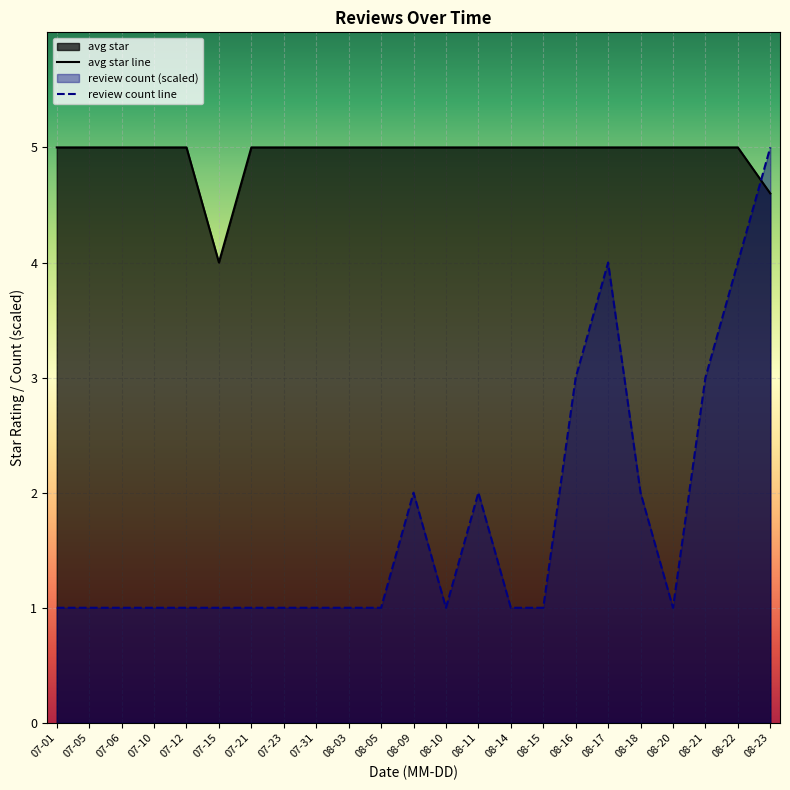

List the series in order of their overall mean, lowest first.

review count line, avg star line